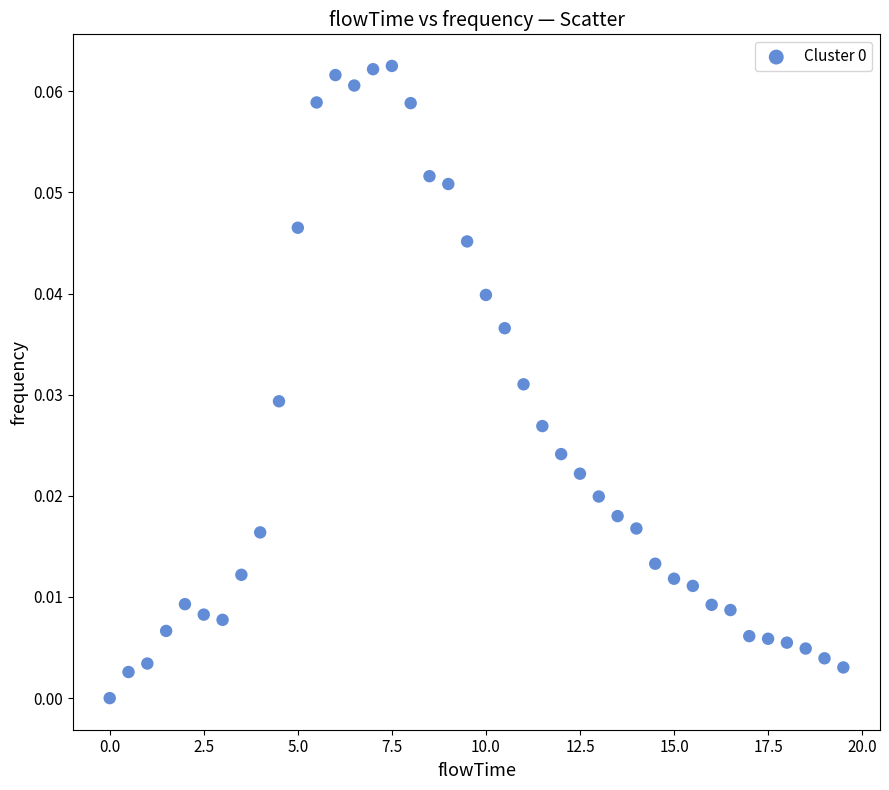

What is the range of X values (max minus min)?

19.5